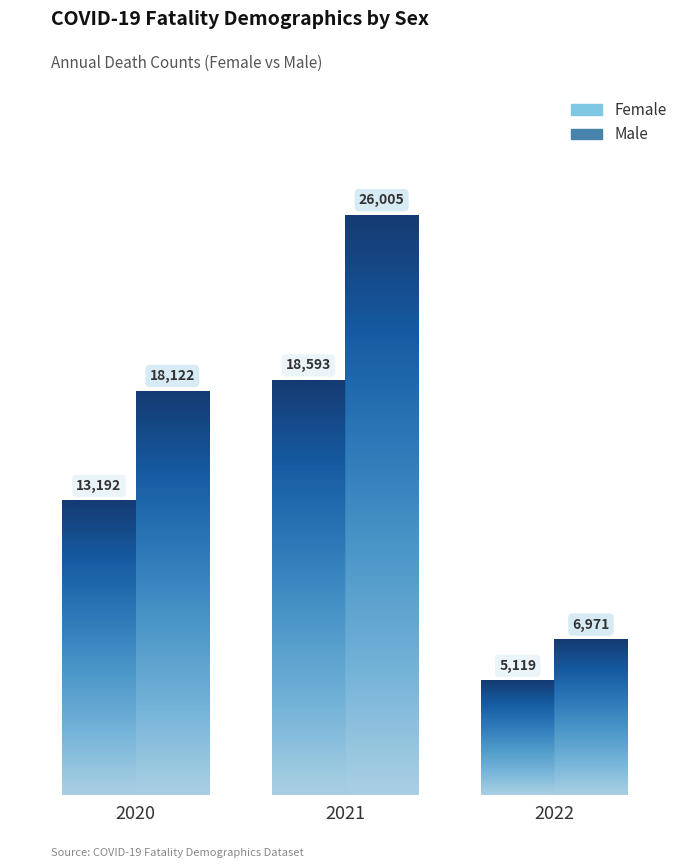

Which series changed the most between 2021 and 2022?

Male